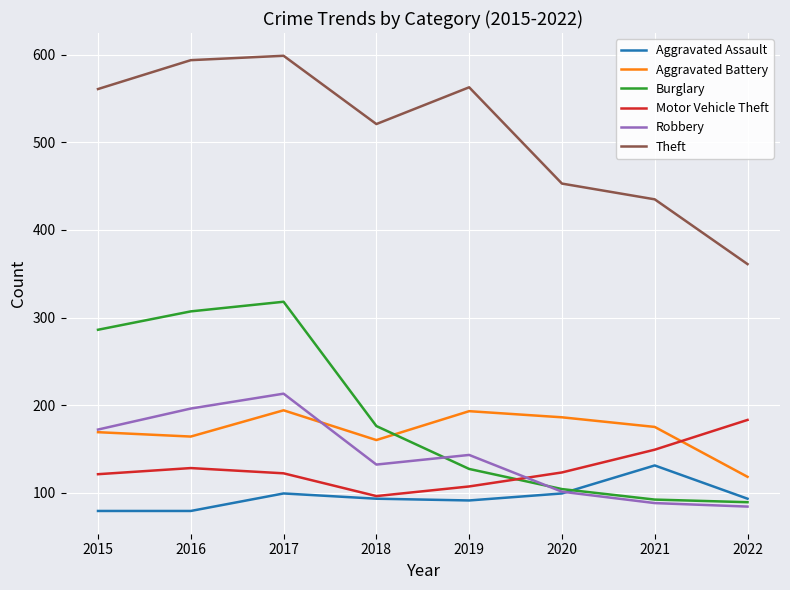

The Robbery series shows 132 at 2018. True or false?

True